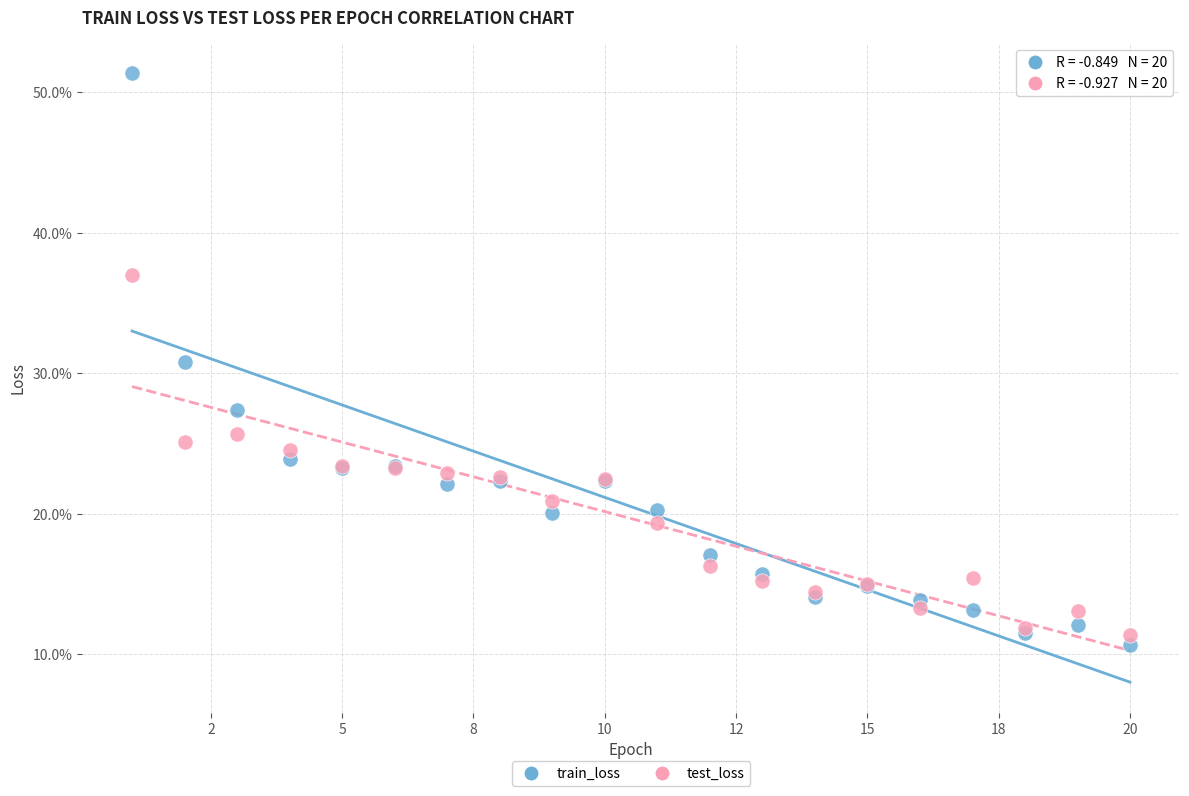

What are all the series names shown in the legend?

train_loss, test_loss